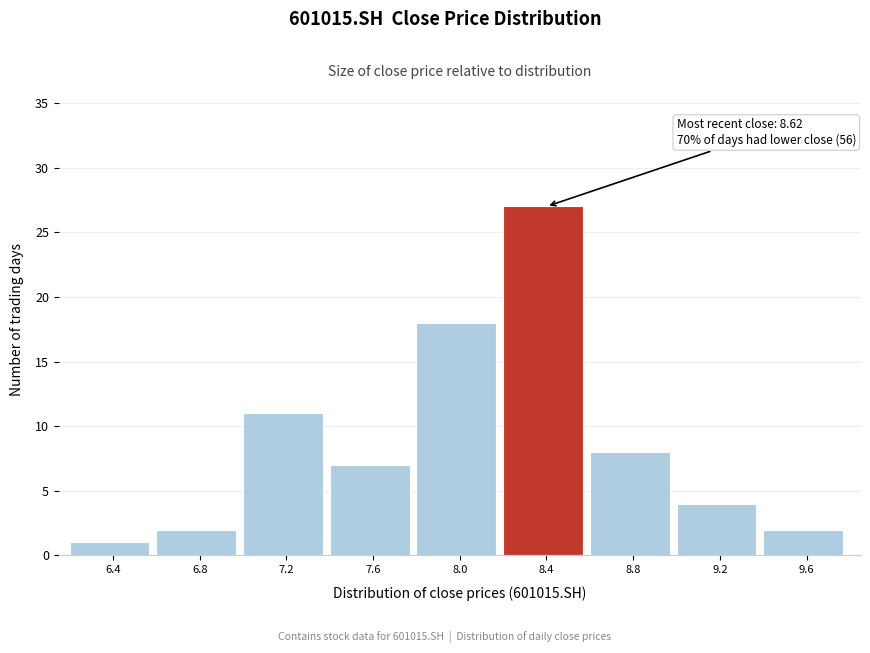

Reading left to right, transcribe all the data shown in this chart.

6.4=1	6.8=2	7.2=11	7.6=7	8.0=18	8.4=27	8.8=8	9.2=4	9.6=2